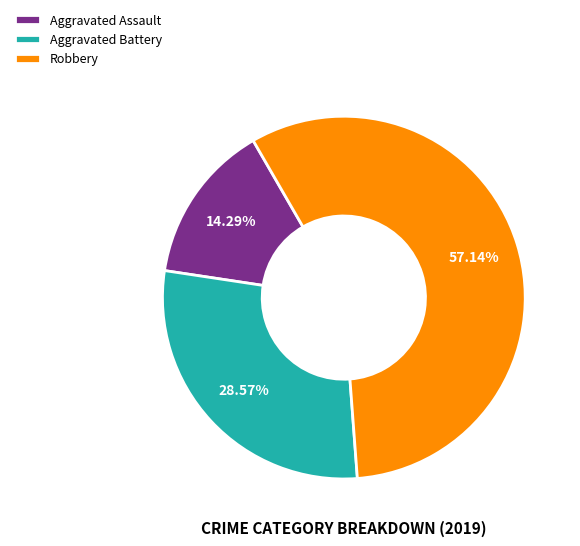

True or false: Aggravated Assault accounts for 14% of the total.

True